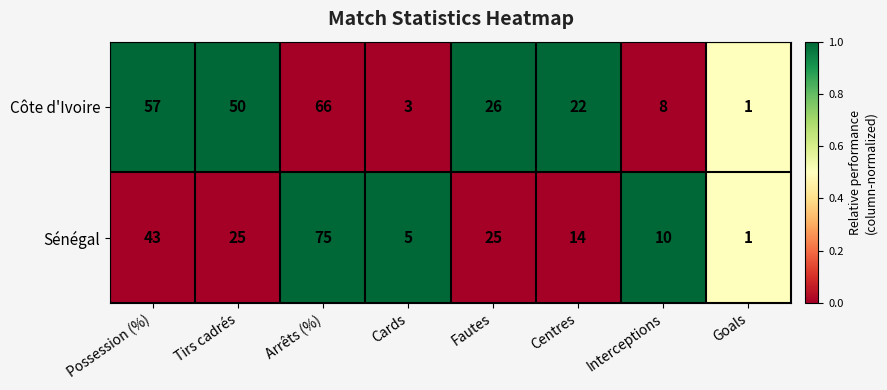

What is the total value across all series at Interceptions?

18